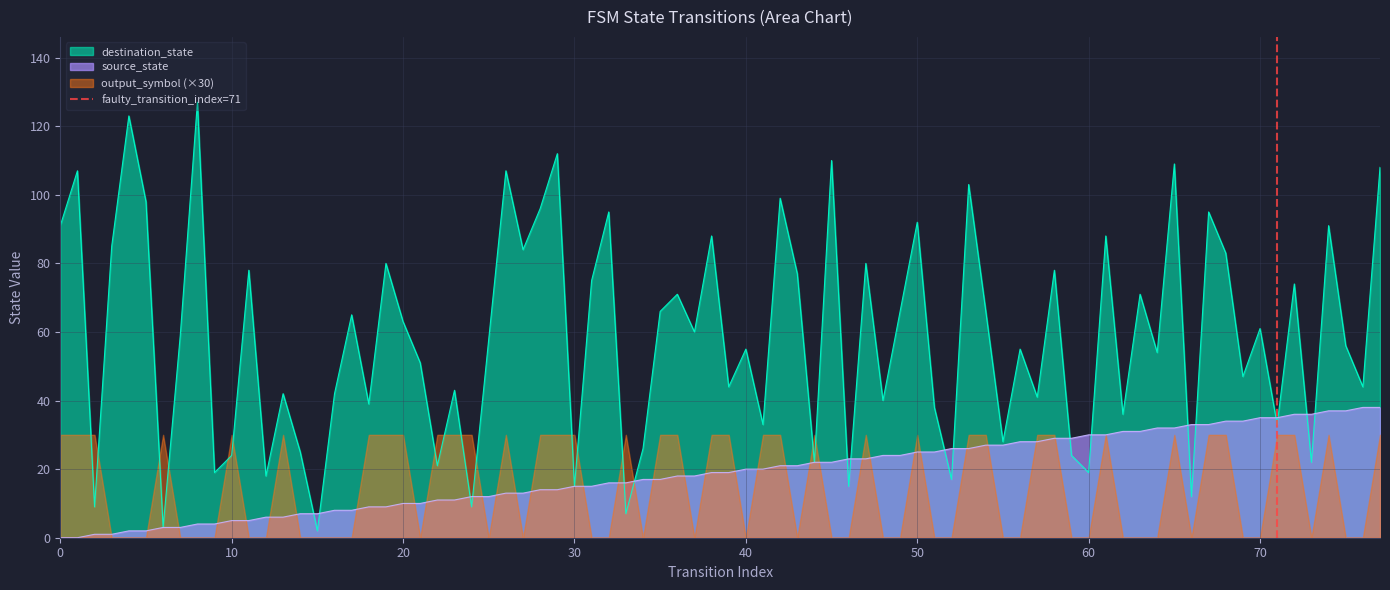

What is the highest value of the source_state series?

38